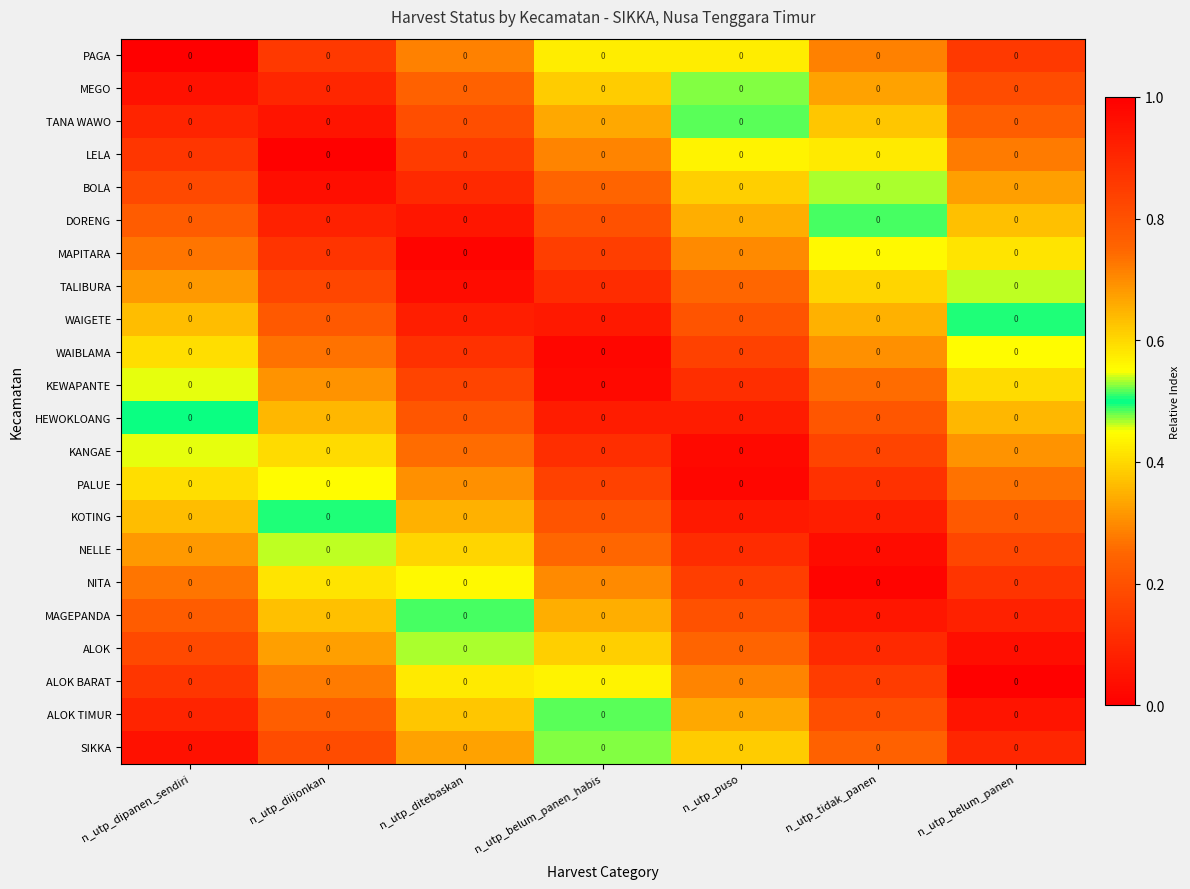

What is the total value across all series at n_utp_belum_panen?

8.7